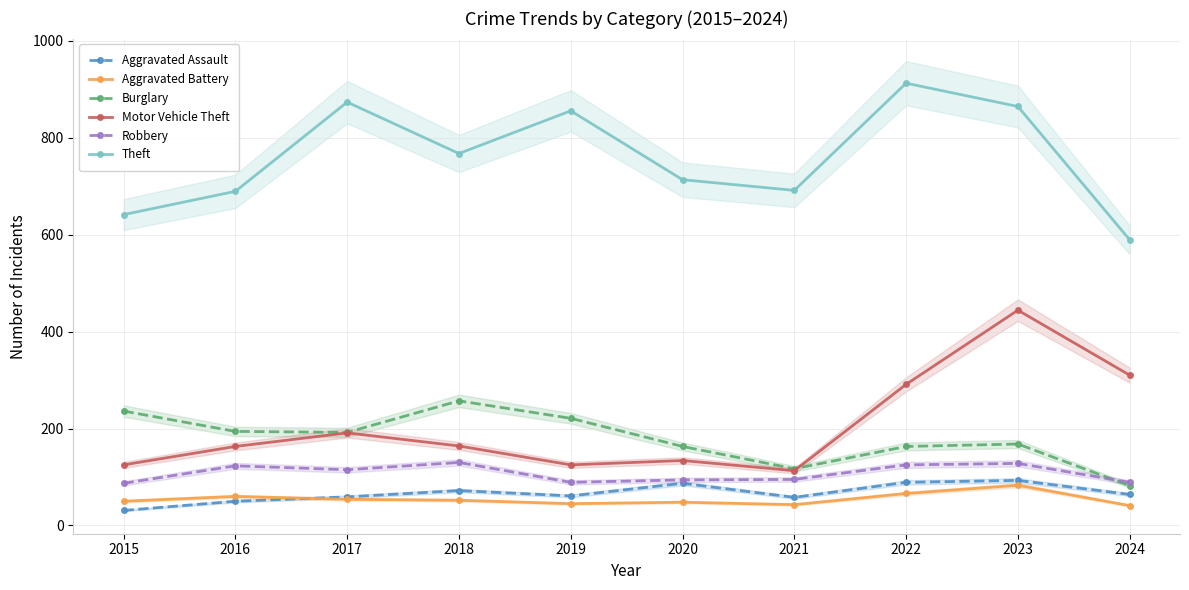

Is it true that Robbery equals 177 at 2017?

False